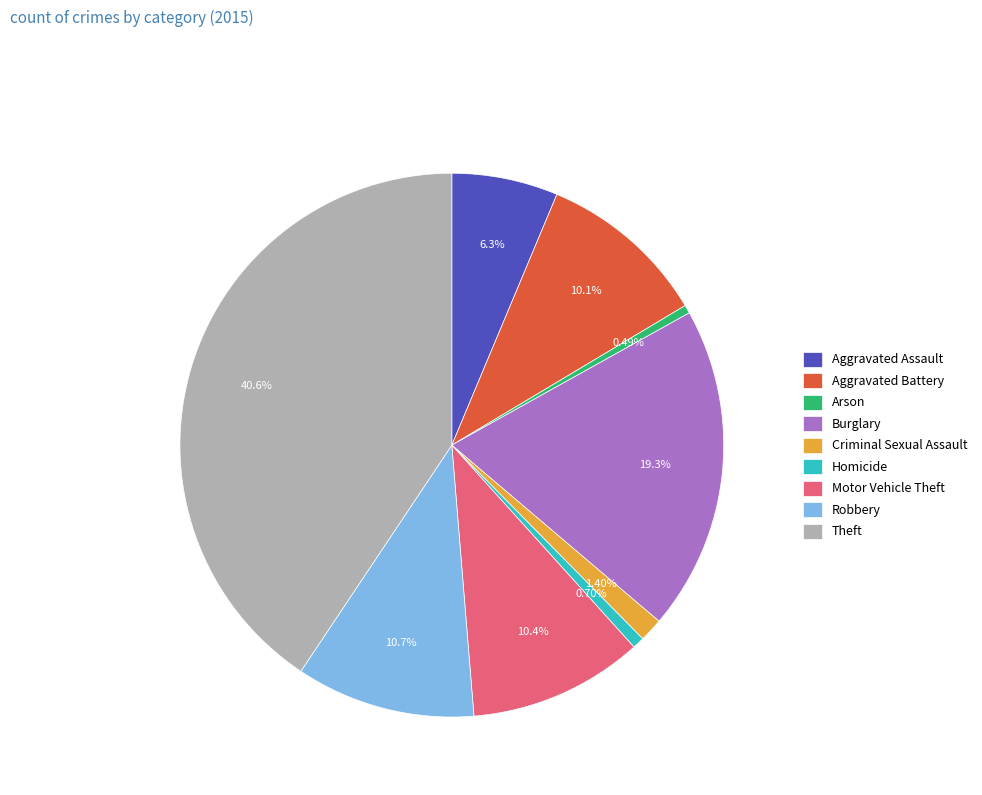

The Robbery slice represents 1% of the pie. True or false?

False